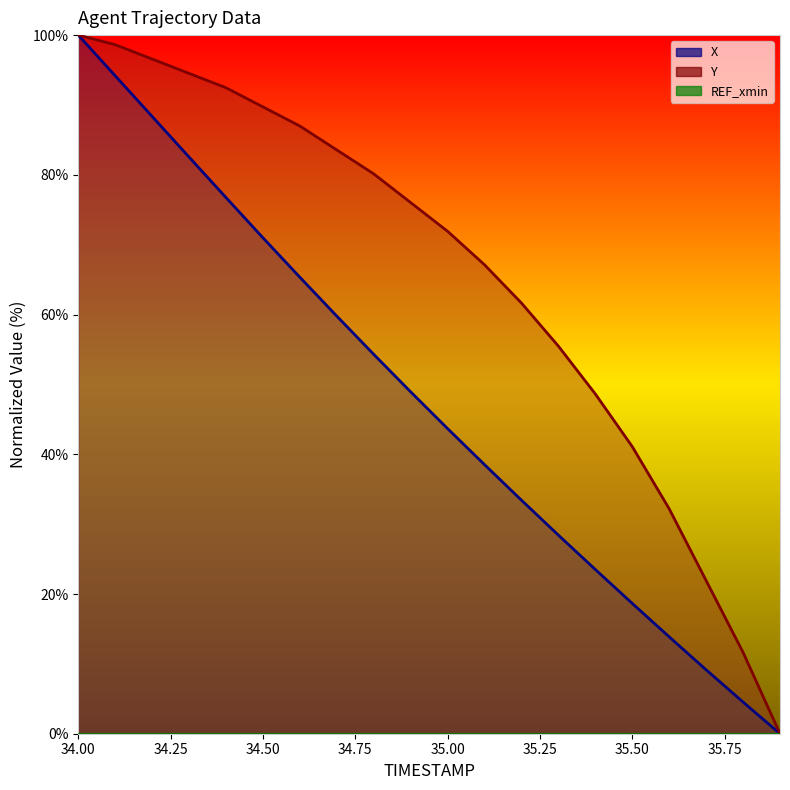

At which category is the sum across all series the highest?

34.0